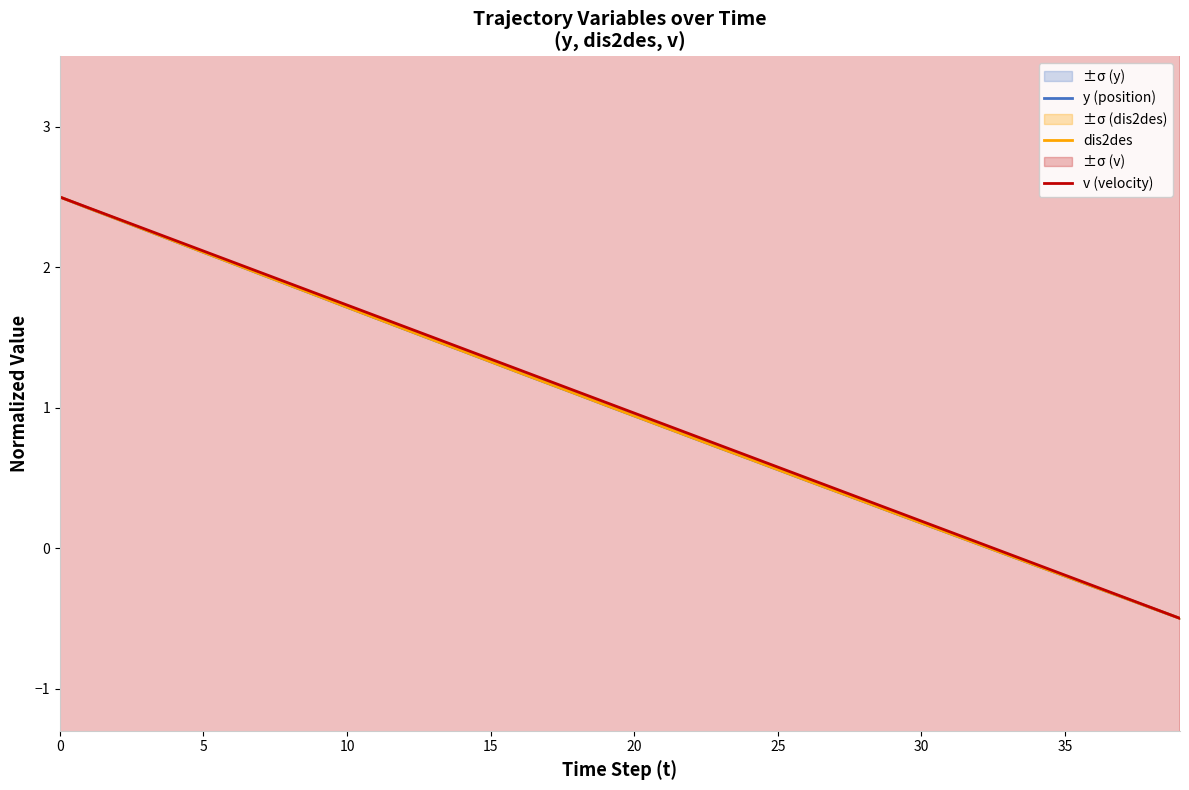

Is this an area chart (filled region under the line)?

No